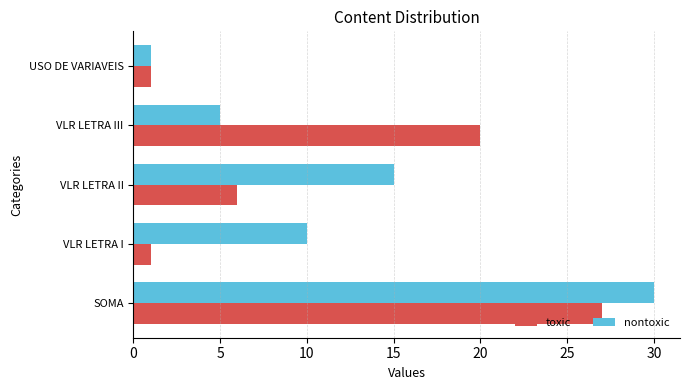

Rank the series by their average value, from highest to lowest.

nontoxic, toxic